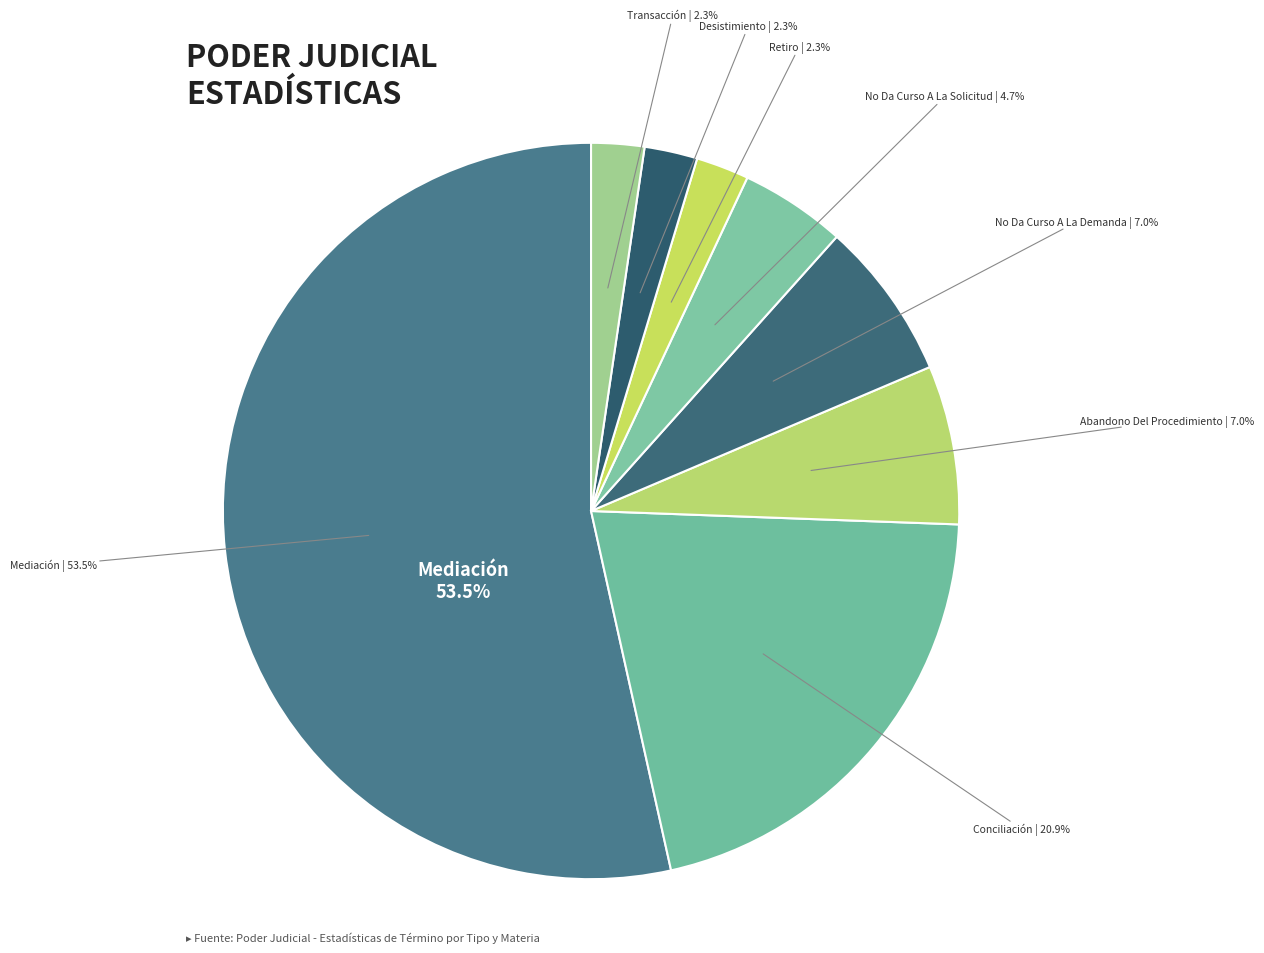

Combined, what portion of the pie is Retiro and Transacción?

4.7%